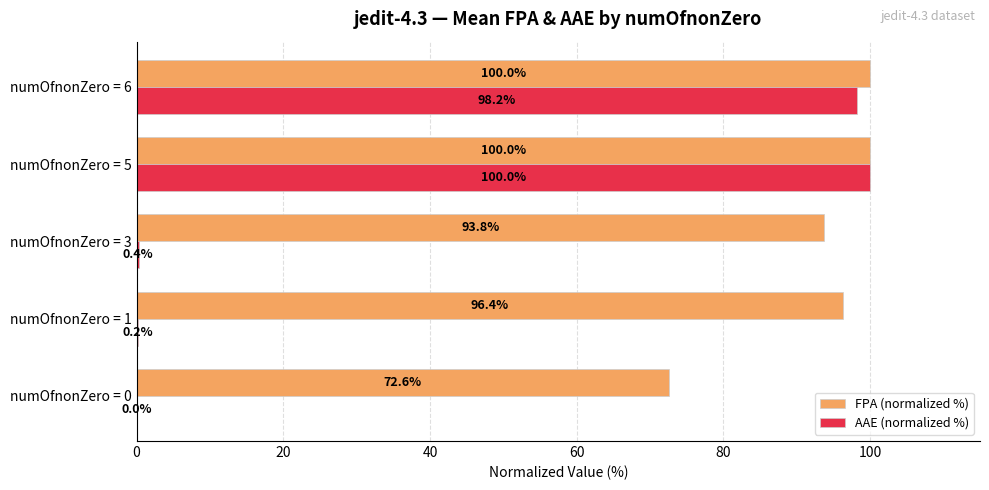

What is the sum of the AAE (normalized %) values at numOfnonZero = 0 and numOfnonZero = 5?

100.0